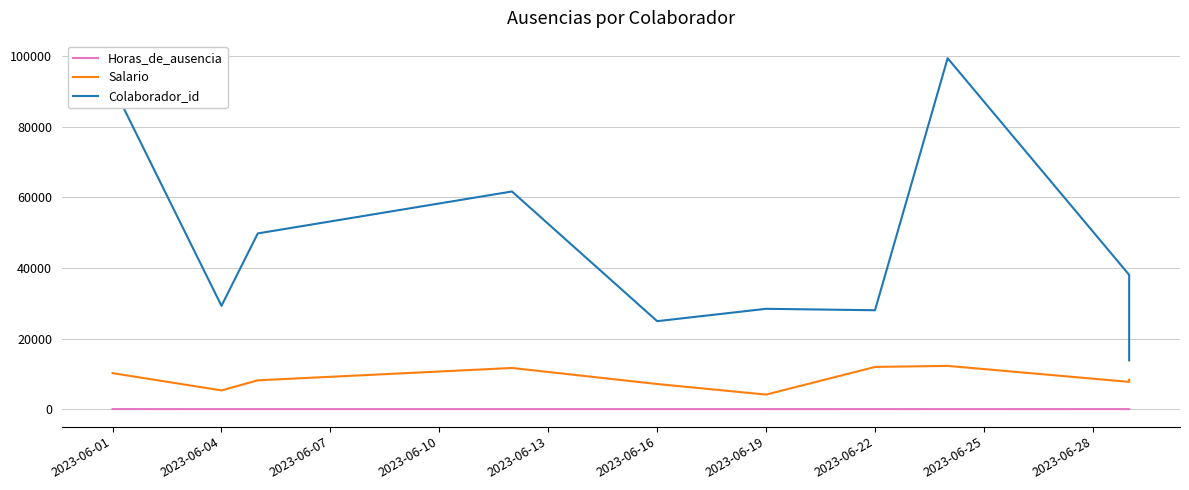

List the series in order of their overall mean, lowest first.

Horas_de_ausencia, Salario, Colaborador_id